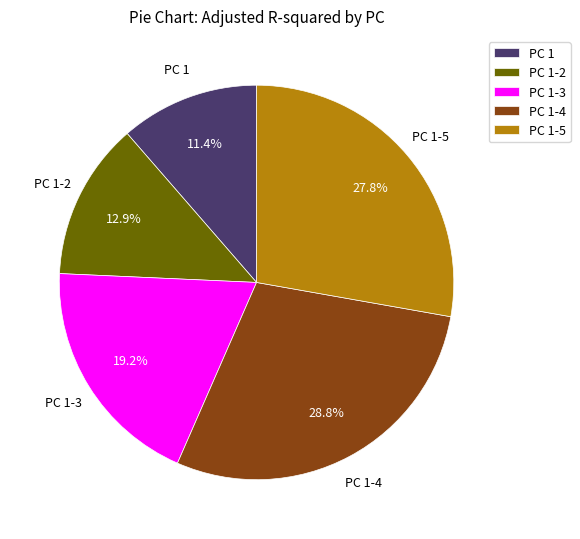

What percentage is NOT represented by PC 1?

88.6%